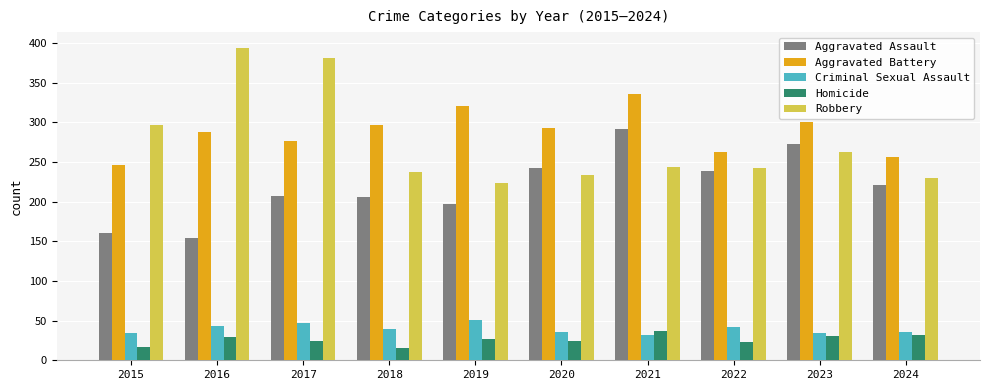

Does the chart contain stacked bars?

No